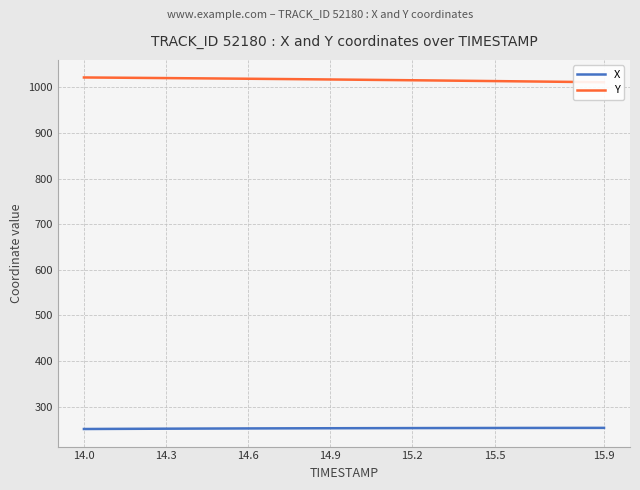

What is the lowest value of the X series?

251.1